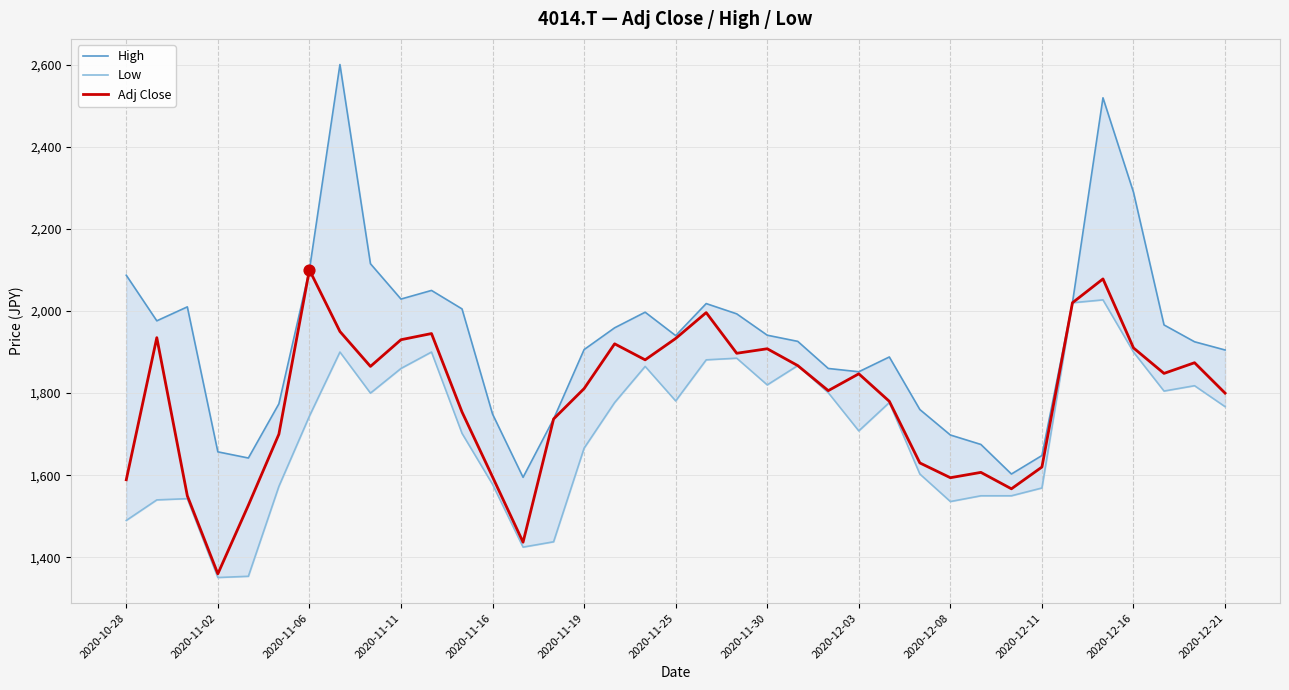

Which series has the largest total across all categories?

High